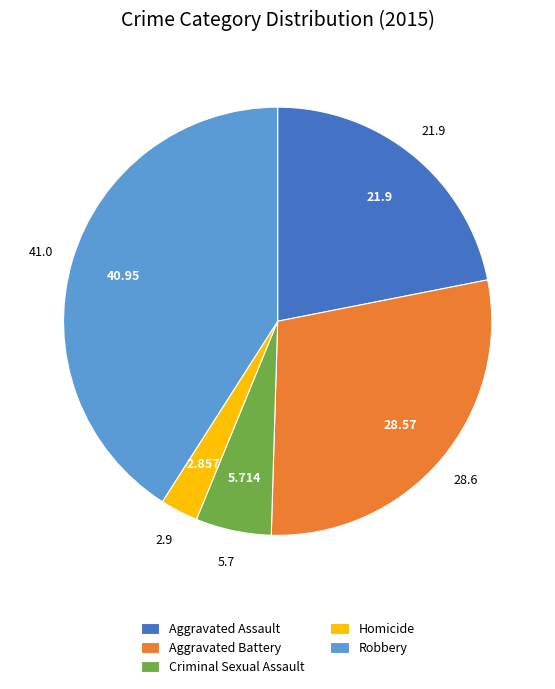

Rank the categories by value from highest to lowest.

Robbery, Aggravated Battery, Aggravated Assault, Criminal Sexual Assault, Homicide